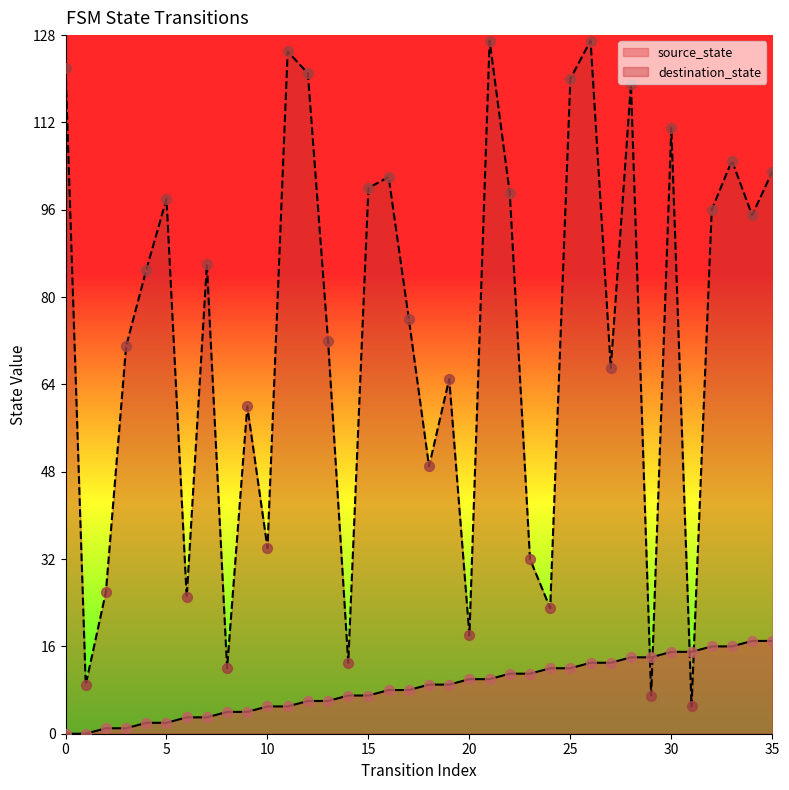

What are all the series names shown in the legend?

source_state, destination_state